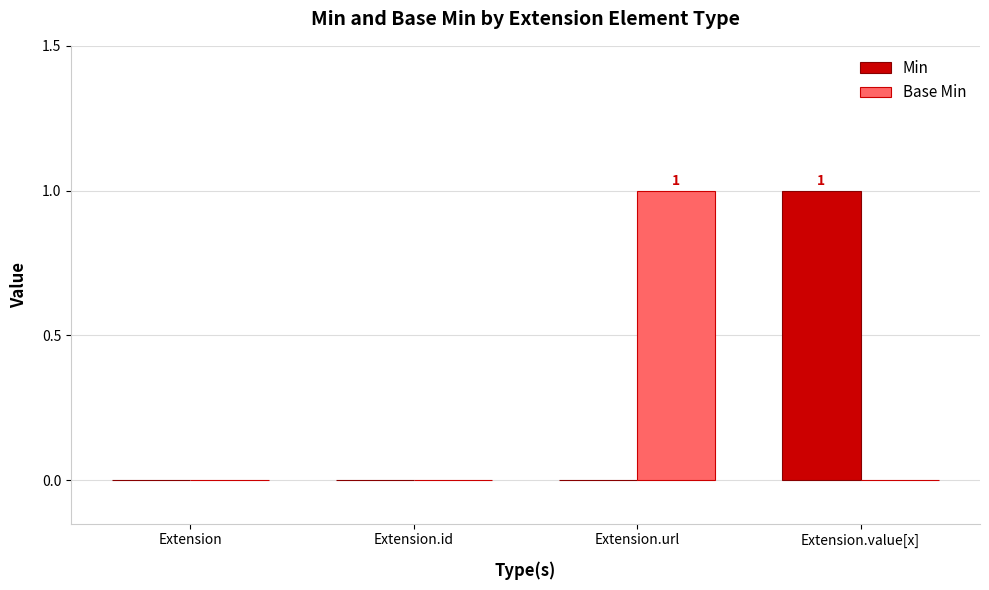

Is the value of Min at Extension.value[x] greater than the value of Base Min at Extension?

Yes